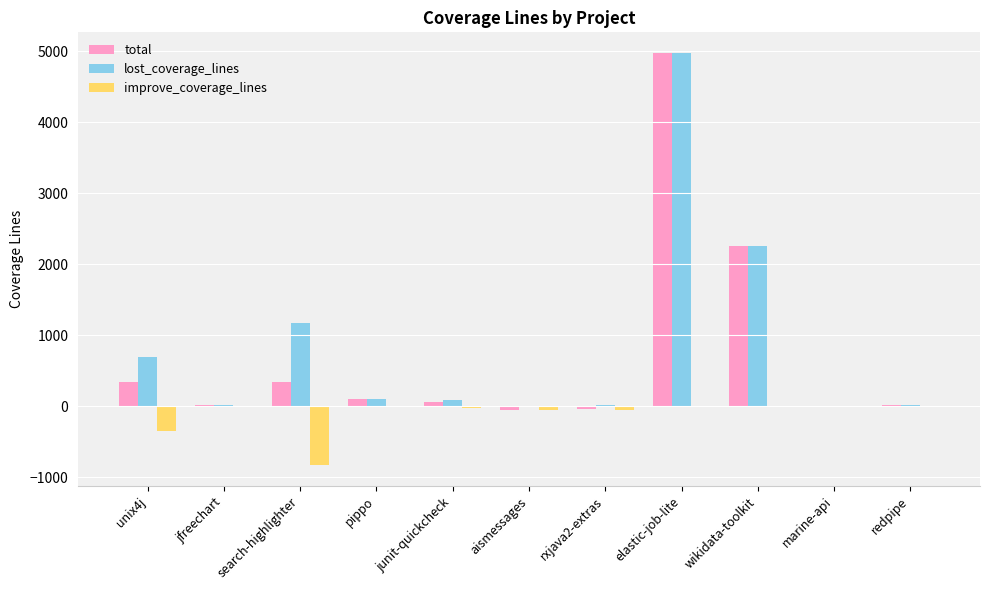

What is the total value across all series at aismessages?

-119.3